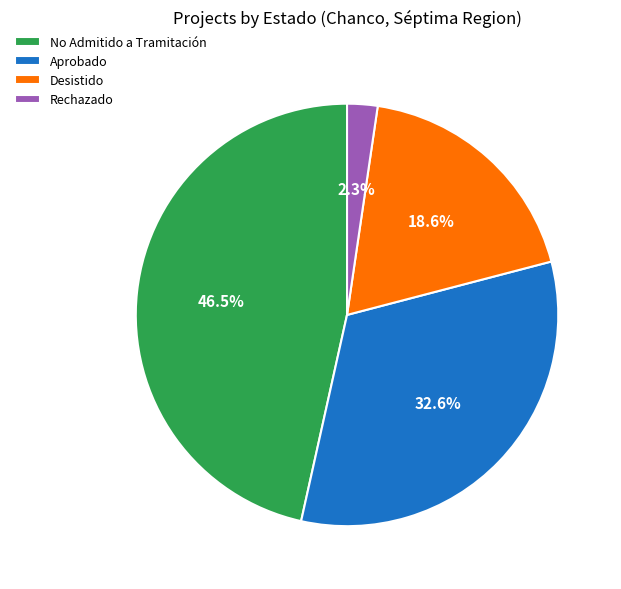

Which category has the smallest portion of the pie?

Rechazado